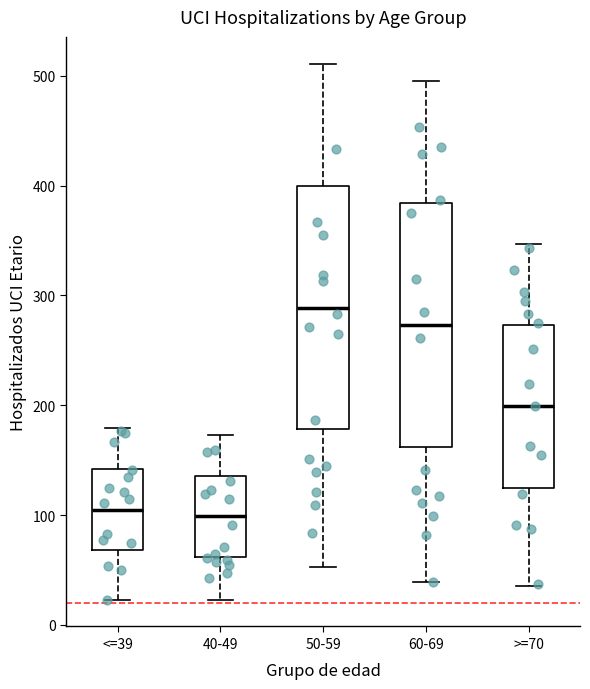

Where is the lower edge of the box for 60-69 on the y-axis? The values are not printed on the chart, so give them approximately, as read against the axis.

160